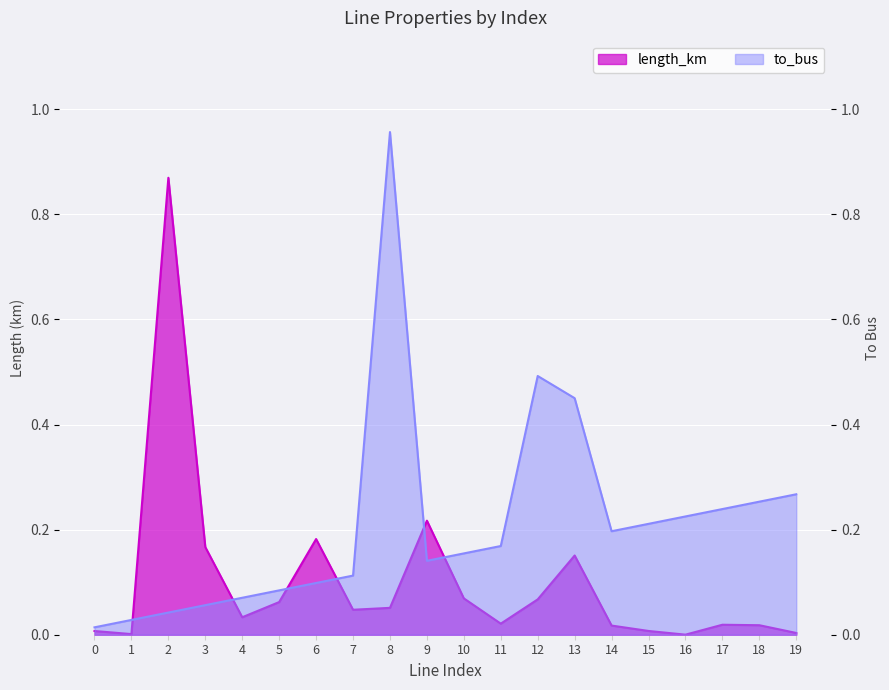

How many interior local valleys does the to_bus series have?

2